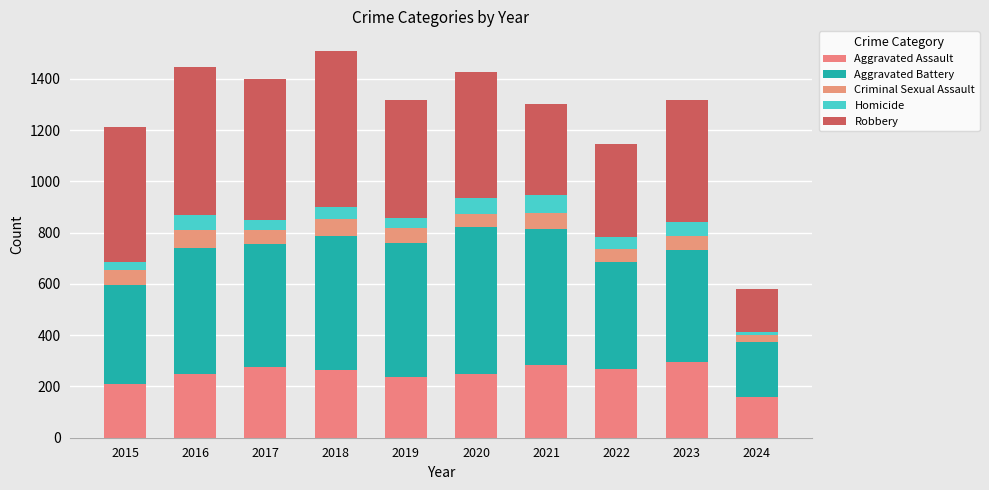

How many data points does each series have?

10